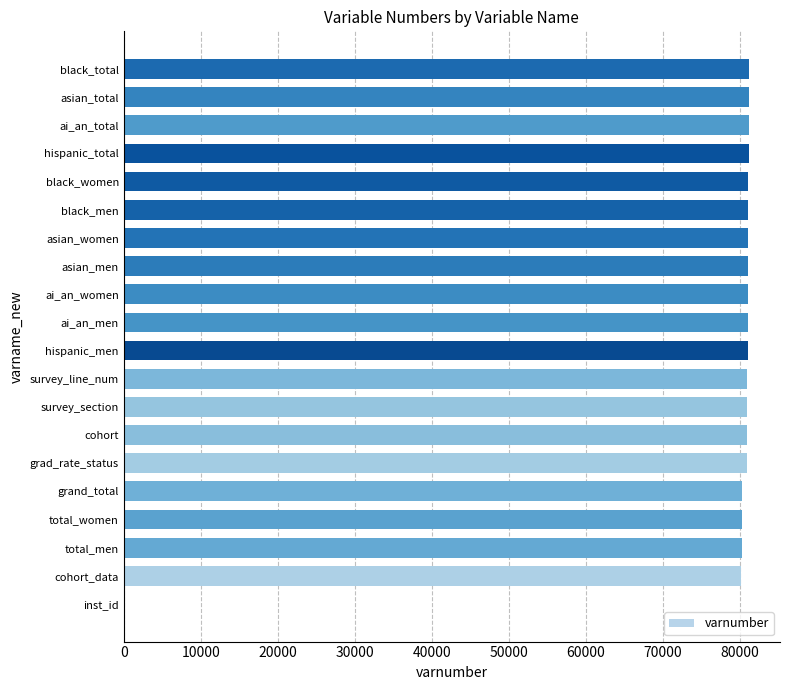

What is the ratio of the value at ai_an_men to the value at asian_women?

1.0